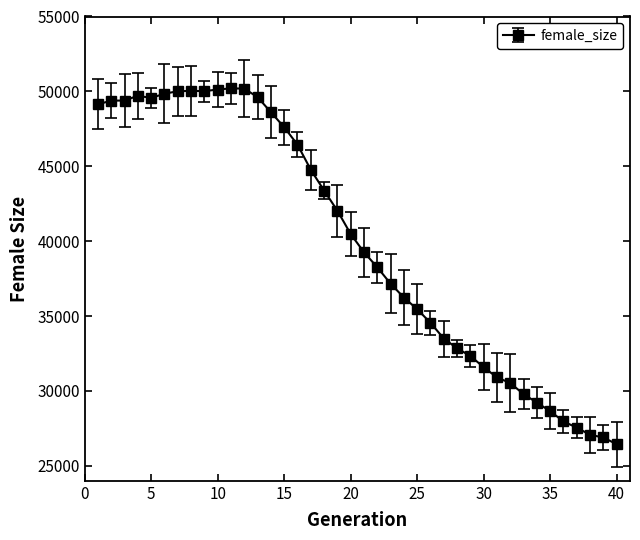

Count the number of categories in the chart.

40